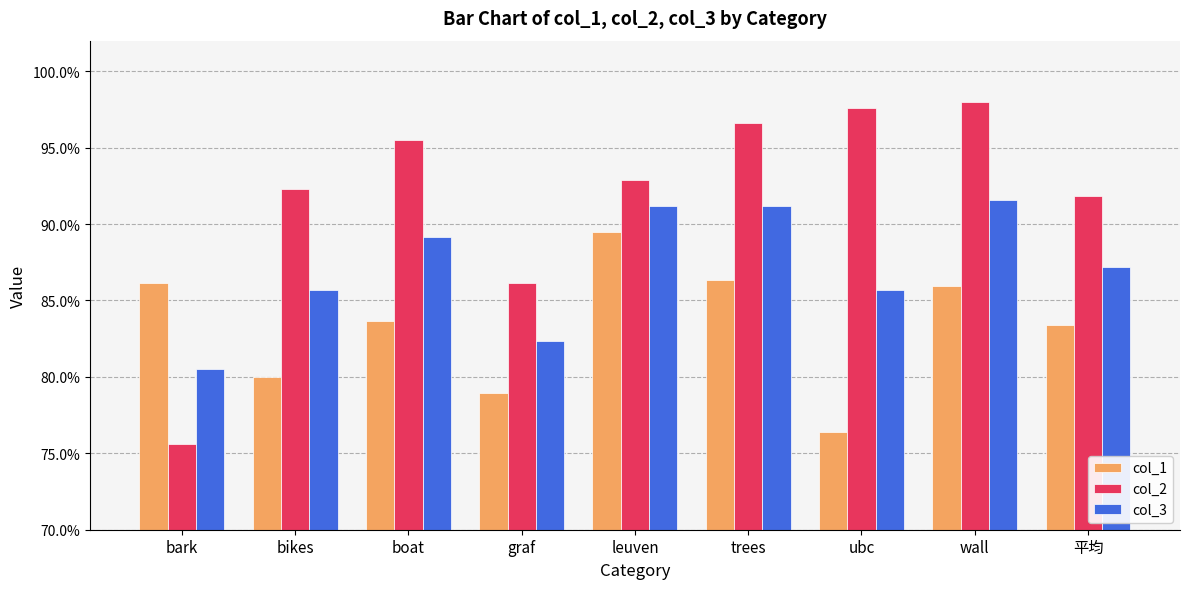

What position from the right is trees?

4